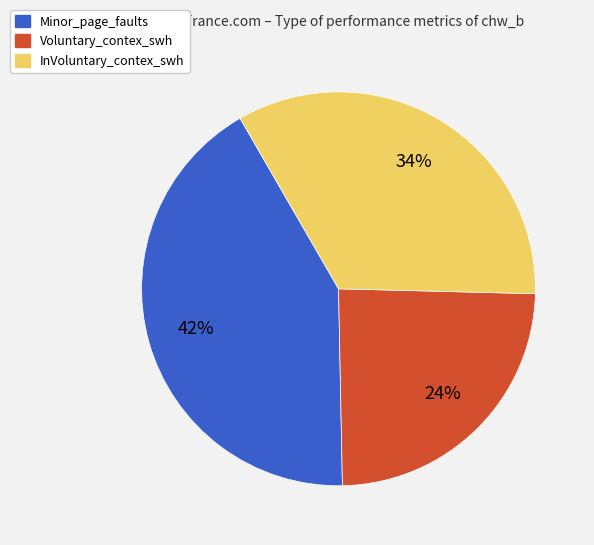

How many slices are in this pie chart?

3